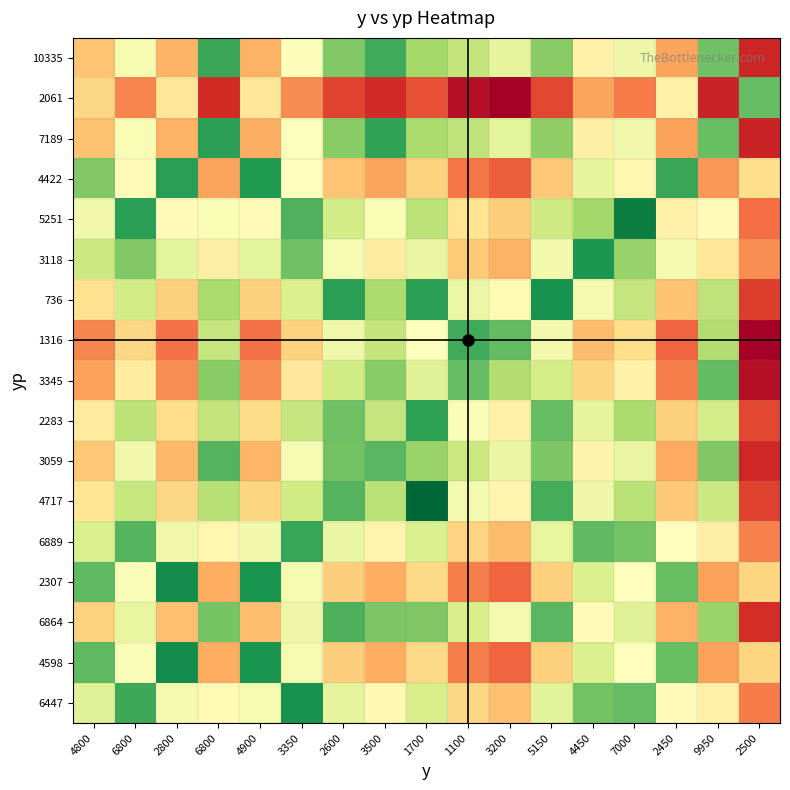

Reading right to left, transcribe all the data shown in this chart.

6447: 2500=5534.5	9950=2738.9	2450=2389.5	7000=378.0	4450=450.8	5150=1682.4	3200=4063.9	1100=3484.3	1700=1455.1	3500=2516.9	2600=1741.2	3350=83.2	4900=2088.8	6800=2493.4	2800=2063.5	6800=201.8	4800=1647.4
4598: 2500=3534.5	9950=4738.9	2450=389.5	7000=2378.0	4450=1549.2	5150=3682.4	3200=6063.9	1100=5484.3	1700=3455.1	3500=4516.9	2600=3741.2	3350=2083.2	4900=88.8	6800=4493.4	2800=63.5	6800=2201.8	4800=352.6
6864: 2500=7534.5	9950=738.9	2450=4389.5	7000=1622.0	4450=2450.8	5150=317.6	3200=2063.9	1100=1484.3	1700=544.9	3500=516.9	2600=258.8	3350=1916.8	4900=4088.8	6800=493.4	2800=4063.5	6800=1798.2	4800=3647.4
2307: 2500=3534.5	9950=4738.9	2450=389.5	7000=2378.0	4450=1549.2	5150=3682.4	3200=6063.9	1100=5484.3	1700=3455.1	3500=4516.9	2600=3741.2	3350=2083.2	4900=88.8	6800=4493.4	2800=63.5	6800=2201.8	4800=352.6
6889: 2500=5434.5	9950=2838.9	2450=2289.5	7000=478.0	4450=350.8	5150=1782.4	3200=4163.9	1100=3584.3	1700=1555.1	3500=2616.9	2600=1841.2	3350=183.2	4900=1988.8	6800=2593.4	2800=1963.5	6800=301.8	4800=1547.4
4717: 2500=6984.5	9950=1288.9	2450=3839.5	7000=1072.0	4450=1900.8	5150=232.4	3200=2613.9	1100=2034.3	1700=5.1	3500=1066.9	2600=291.2	3350=1366.8	4900=3538.8	6800=1043.4	2800=3513.5	6800=1248.2	4800=3097.4
3059: 2500=7734.5	9950=538.9	2450=4589.5	7000=1822.0	4450=2650.8	5150=517.6	3200=1863.9	1100=1284.3	1700=744.9	3500=316.9	2600=458.8	3350=2116.8	4900=4288.8	6800=293.4	2800=4263.5	6800=1998.2	4800=3847.4
2283: 2500=6834.5	9950=1438.9	2450=3689.5	7000=922.0	4450=1750.8	5150=382.4	3200=2763.9	1100=2184.3	1700=155.1	3500=1216.9	2600=441.2	3350=1216.8	4900=3388.8	6800=1193.4	2800=3363.5	6800=1098.2	4800=2947.4
3345: 2500=8634.5	9950=361.1	2450=5489.5	7000=2722.0	4450=3550.8	5150=1417.6	3200=963.9	1100=384.3	1700=1644.9	3500=583.1	2600=1358.8	3350=3016.8	4900=5188.8	6800=606.6	2800=5163.5	6800=2898.2	4800=4747.4
1316: 2500=9234.5	9950=961.1	2450=6089.5	7000=3322.0	4450=4150.8	5150=2017.6	3200=363.9	1100=215.7	1700=2244.9	3500=1183.1	2600=1958.8	3350=3616.8	4900=5788.8	6800=1206.6	2800=5763.5	6800=3498.2	4800=5347.4
736: 2500=7134.5	9950=1138.9	2450=3989.5	7000=1222.0	4450=2050.8	5150=82.4	3200=2463.9	1100=1884.3	1700=144.9	3500=916.9	2600=141.2	3350=1516.8	4900=3688.8	6800=893.4	2800=3663.5	6800=1398.2	4800=3247.4
3118: 2500=5184.5	9950=3088.9	2450=2039.5	7000=728.0	4450=100.8	5150=2032.4	3200=4413.9	1100=3834.3	1700=1805.1	3500=2866.9	2600=2091.2	3350=433.2	4900=1738.8	6800=2843.4	2800=1713.5	6800=551.8	4800=1297.4
5251: 2500=5884.5	9950=2388.9	2450=2739.5	7000=28.0	4450=800.8	5150=1332.4	3200=3713.9	1100=3134.3	1700=1105.1	3500=2166.9	2600=1391.2	3350=266.8	4900=2438.8	6800=2143.4	2800=2413.5	6800=148.2	4800=1997.4
4422: 2500=3334.5	9950=4938.9	2450=189.5	7000=2578.0	4450=1749.2	5150=3882.4	3200=6263.9	1100=5684.3	1700=3655.1	3500=4716.9	2600=3941.2	3350=2283.2	4900=111.2	6800=4693.4	2800=136.5	6800=2401.8	4800=552.6
7189: 2500=7884.5	9950=388.9	2450=4739.5	7000=1972.0	4450=2800.8	5150=667.6	3200=1713.9	1100=1134.3	1700=894.9	3500=166.9	2600=608.8	3350=2266.8	4900=4438.8	6800=143.4	2800=4413.5	6800=2148.2	4800=3997.4
2061: 2500=384.5	9950=7888.9	2450=2760.5	7000=5528.0	4450=4699.2	5150=6832.4	3200=9213.9	1100=8634.3	1700=6605.1	3500=7666.9	2600=6891.2	3350=5233.2	4900=3061.2	6800=7643.4	2800=3086.5	6800=5351.8	4800=3502.6
10335: 2500=7834.5	9950=438.9	2450=4689.5	7000=1922.0	4450=2750.8	5150=617.6	3200=1763.9	1100=1184.3	1700=844.9	3500=216.9	2600=558.8	3350=2216.8	4900=4388.8	6800=193.4	2800=4363.5	6800=2098.2	4800=3947.4